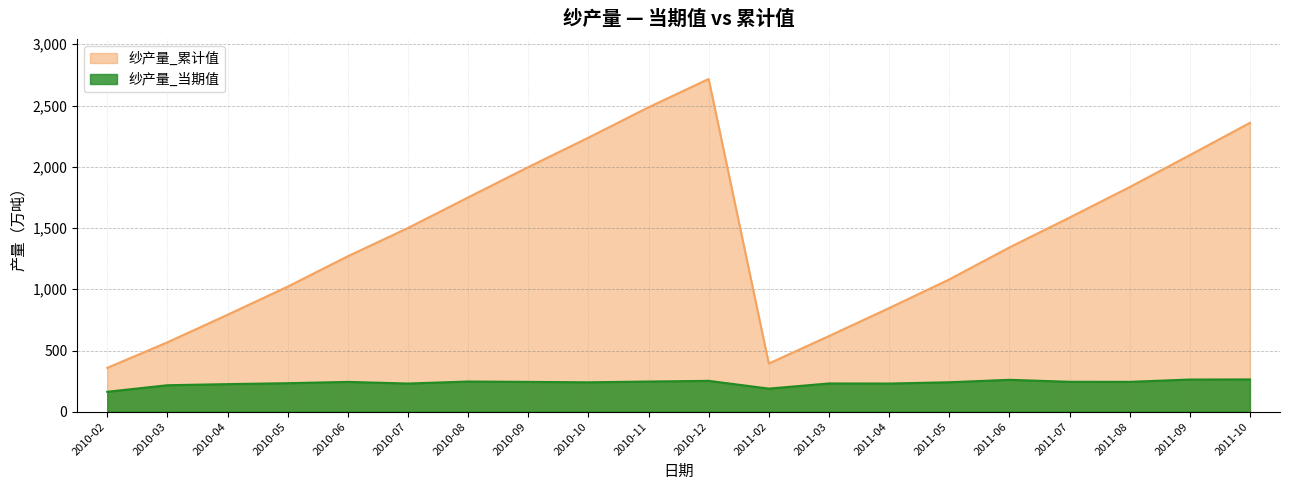

True or false: 纱产量_当期值 and 纱产量_累计值 intersect in this chart.

False